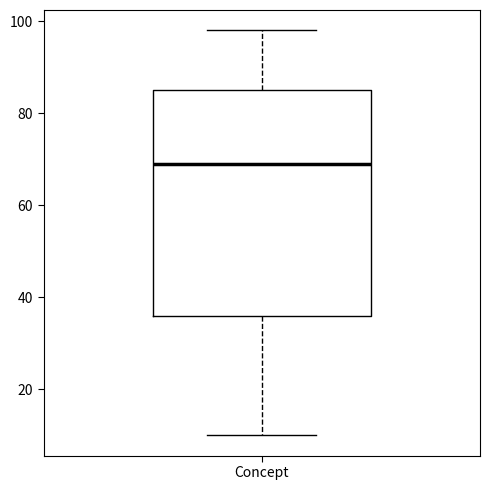

Transcribe this box plot: give where the median line is, the range the box spans, and where the two whiskers end, as read against the y-axis. The values are not printed on the chart, so give them approximately, as read against the axis.

median 70, box 36 to 86, whiskers 10 to 98